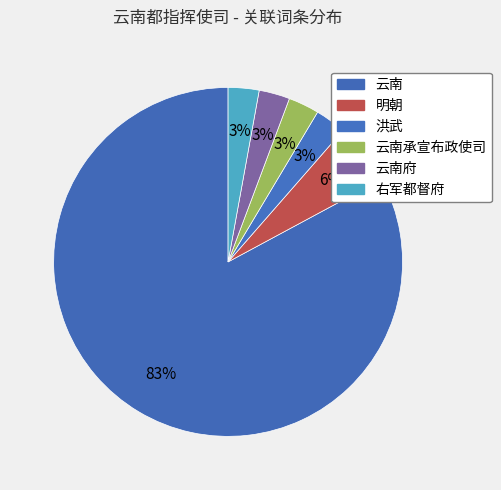

To the nearest percent, what is the combined percentage of 云南府 and 右军都督府?

6%